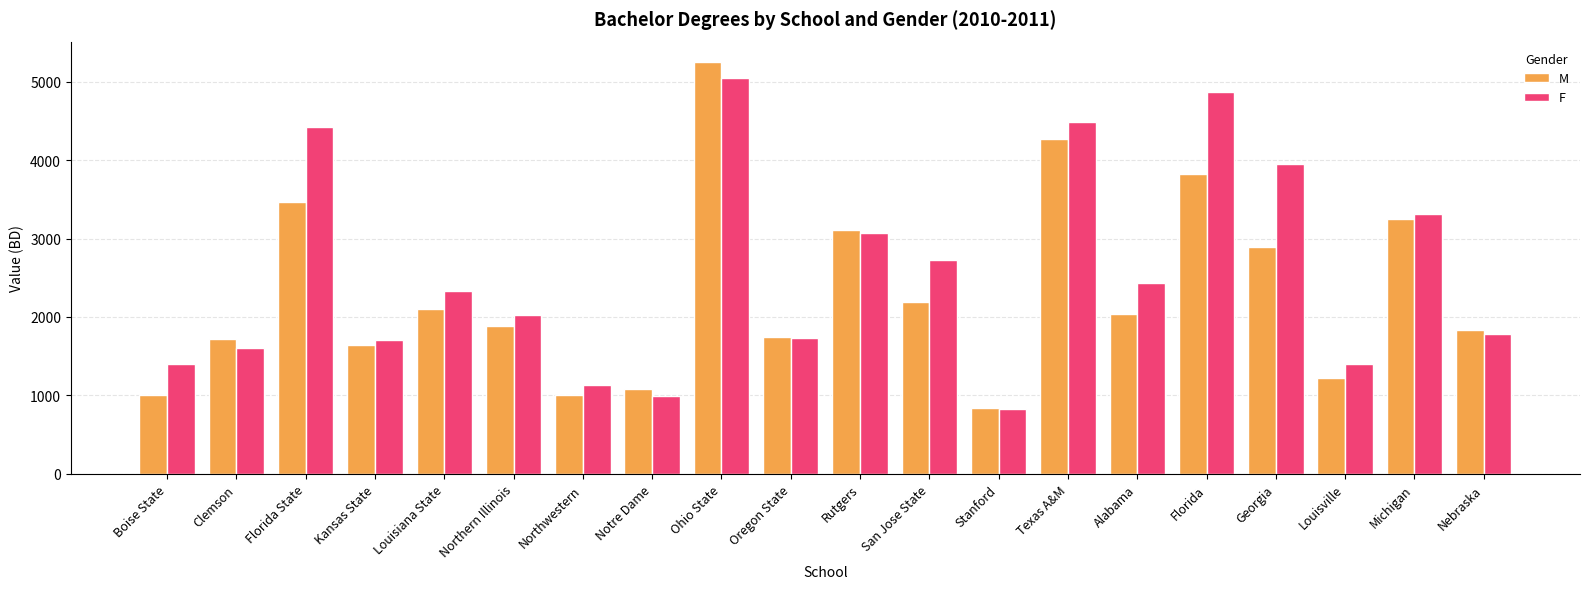

Reading left to right, list all the values displayed in this chart.

M: 1008	1713	3460	1637	2103	1890	1008	1086	5248	1746	3103	2196	845	4267	2032	3818	2898	1218	3245	1834
F: 1400	1605	4426	1707	2337	2031	1127	992	5043	1732	3076	2720	825	4481	2431	4867	3947	1400	3308	1787